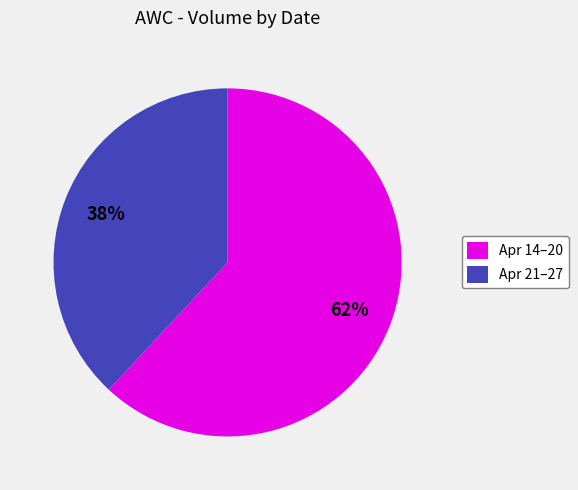

True or false: Apr 14–20 accounts for 50% of the total.

False